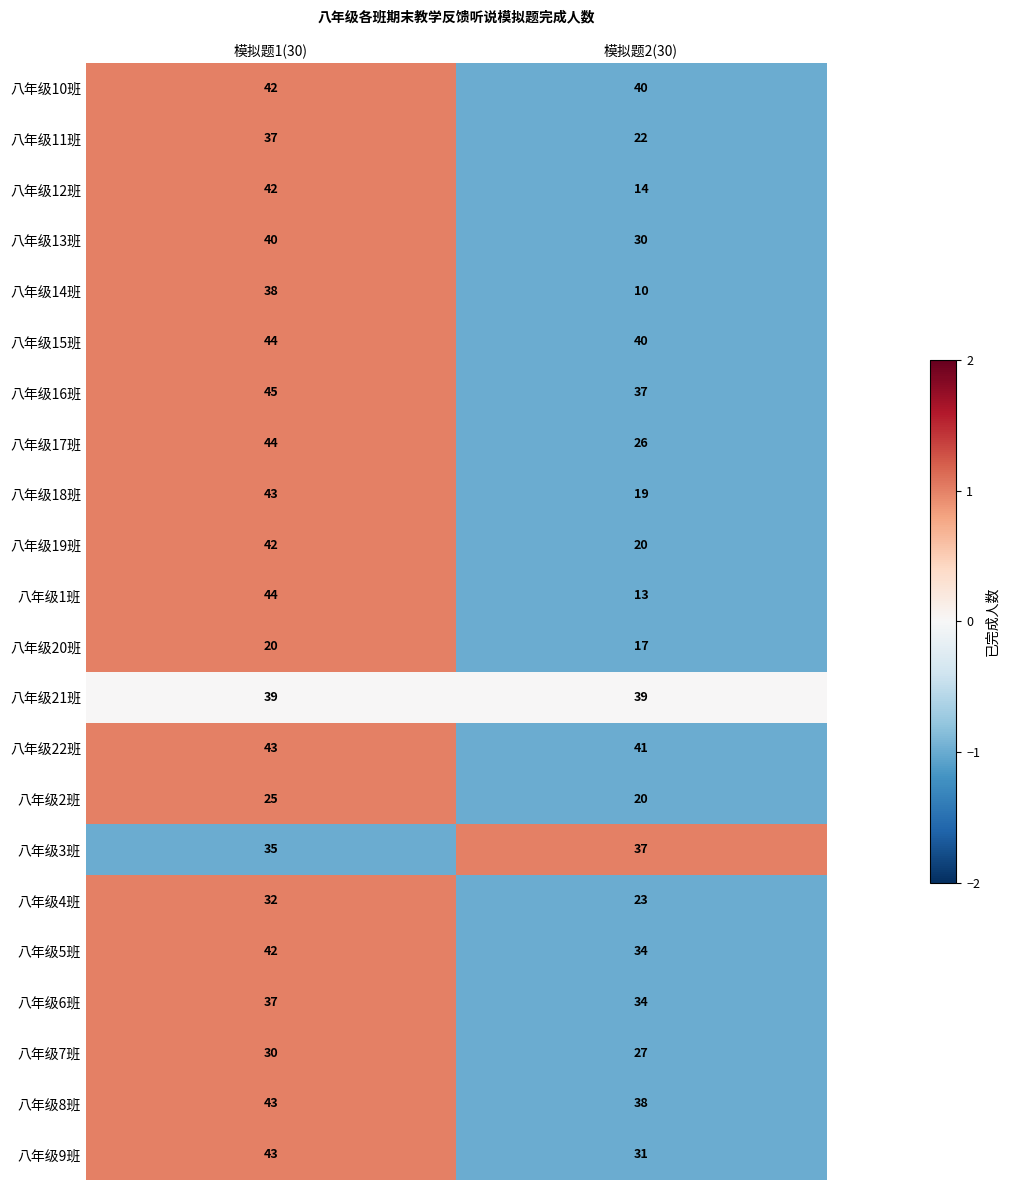

How many distinct data groups are displayed?

22